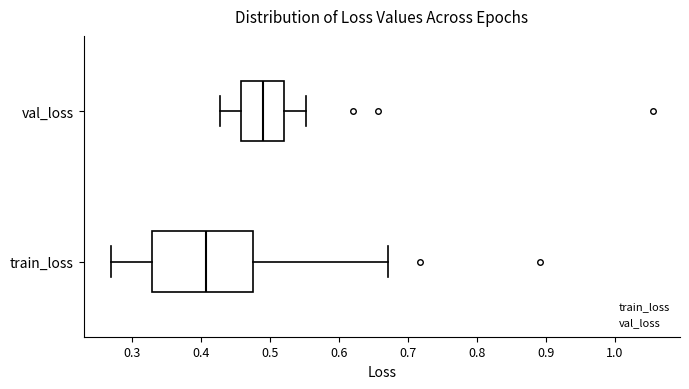

Reading bottom to top, read every box against the x-axis: the position of its median line, the range the box covers, and the ends of its whiskers. The values are not printed on the chart, so give them approximately, as read against the axis.

train_loss: median 0.41, box 0.33 to 0.48, whiskers 0.27 to 0.67
val_loss: median 0.49, box 0.46 to 0.52, whiskers 0.43 to 0.55